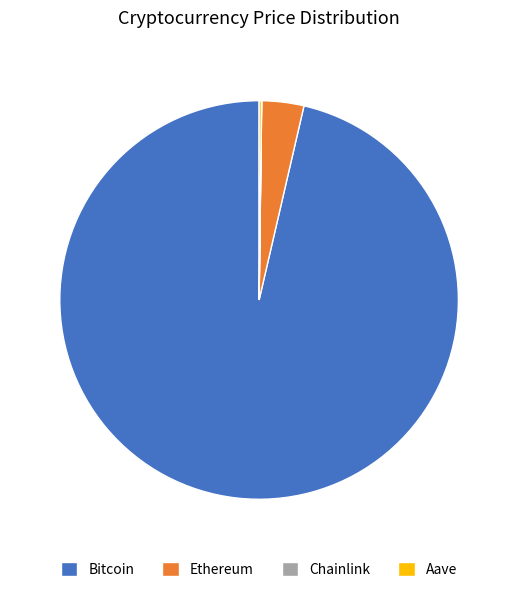

What is the ratio of the value at Bitcoin to the value at Ethereum?

28.3